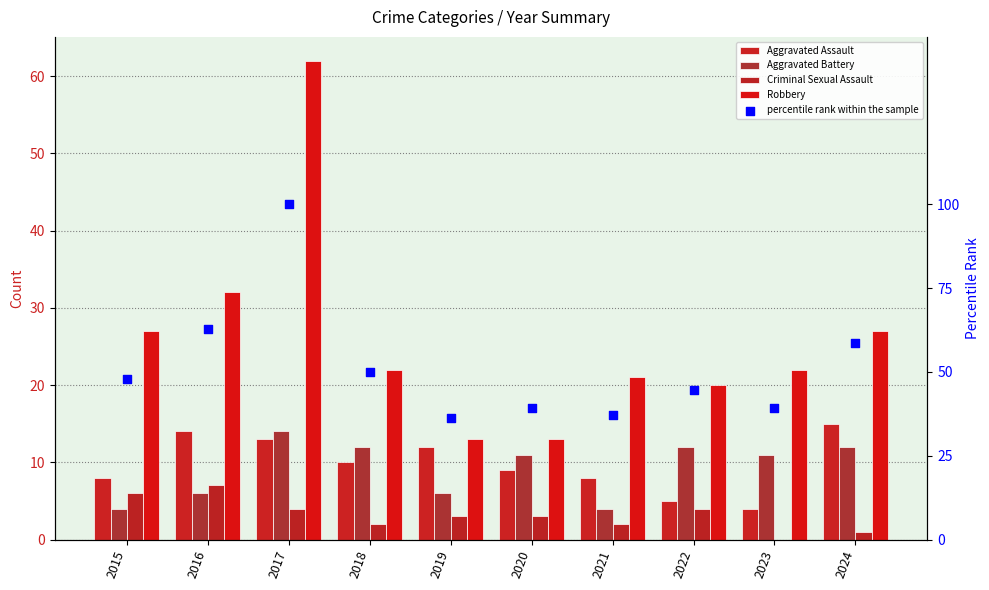

Which series has the largest total across all categories?

percentile rank within the sample